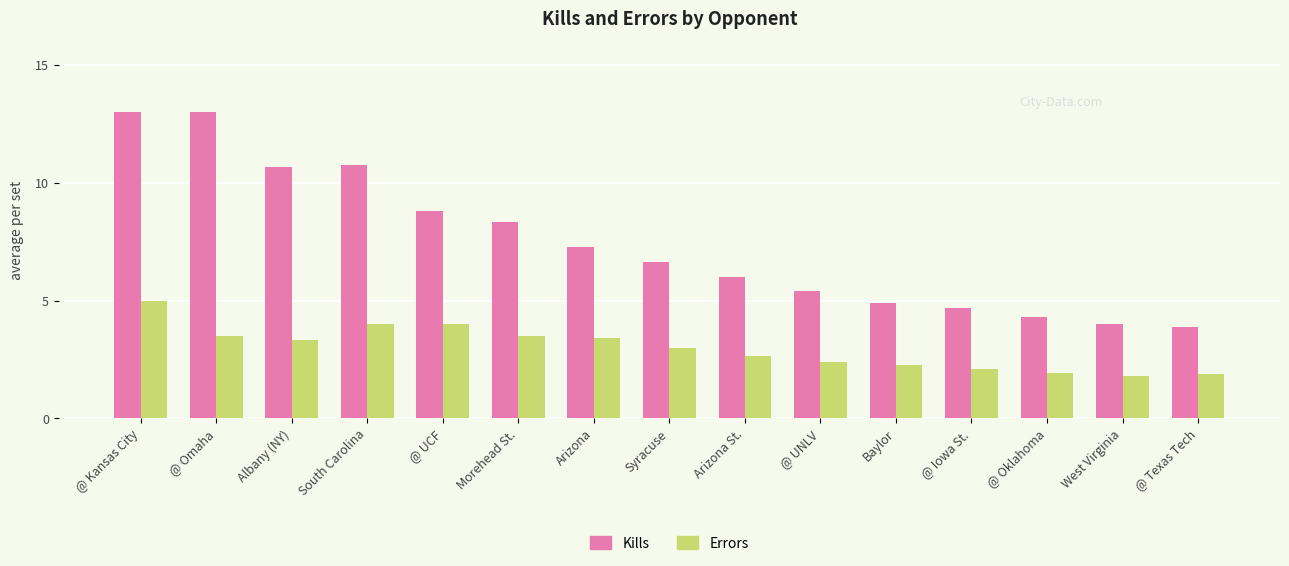

The value of Kills at Albany (NY) is 17.1. True or false?

False